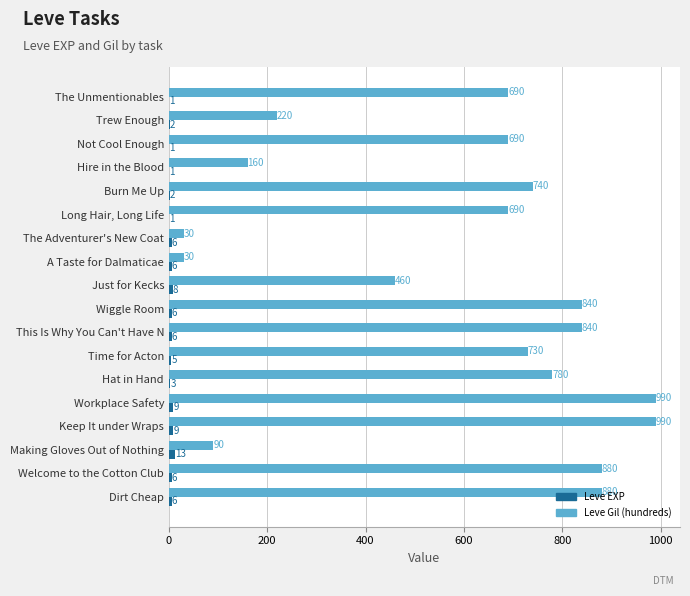

What is the sum of all Leve EXP values?

91